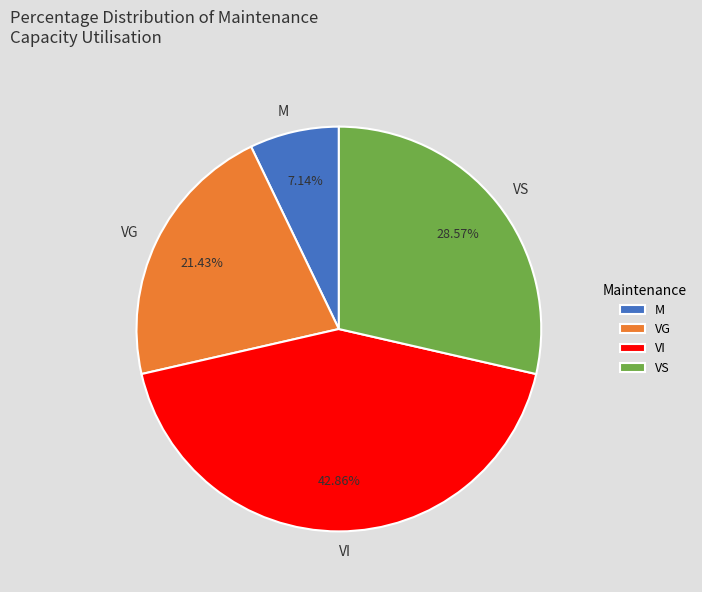

What percentage is the VS slice, to the nearest percent?

29%